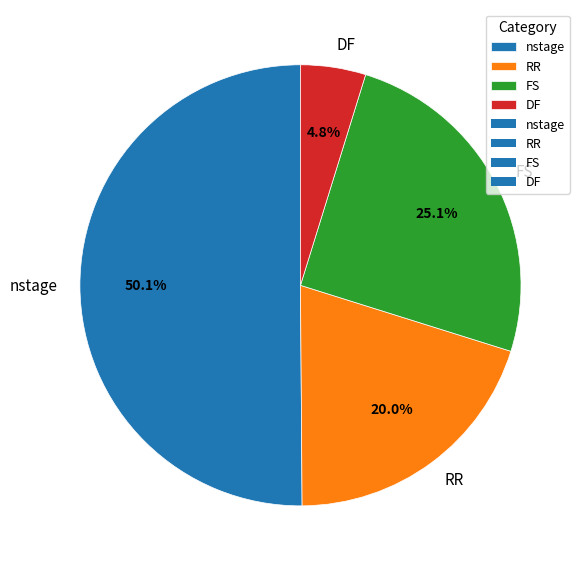

Is it true that nstage is 50% of the pie?

True